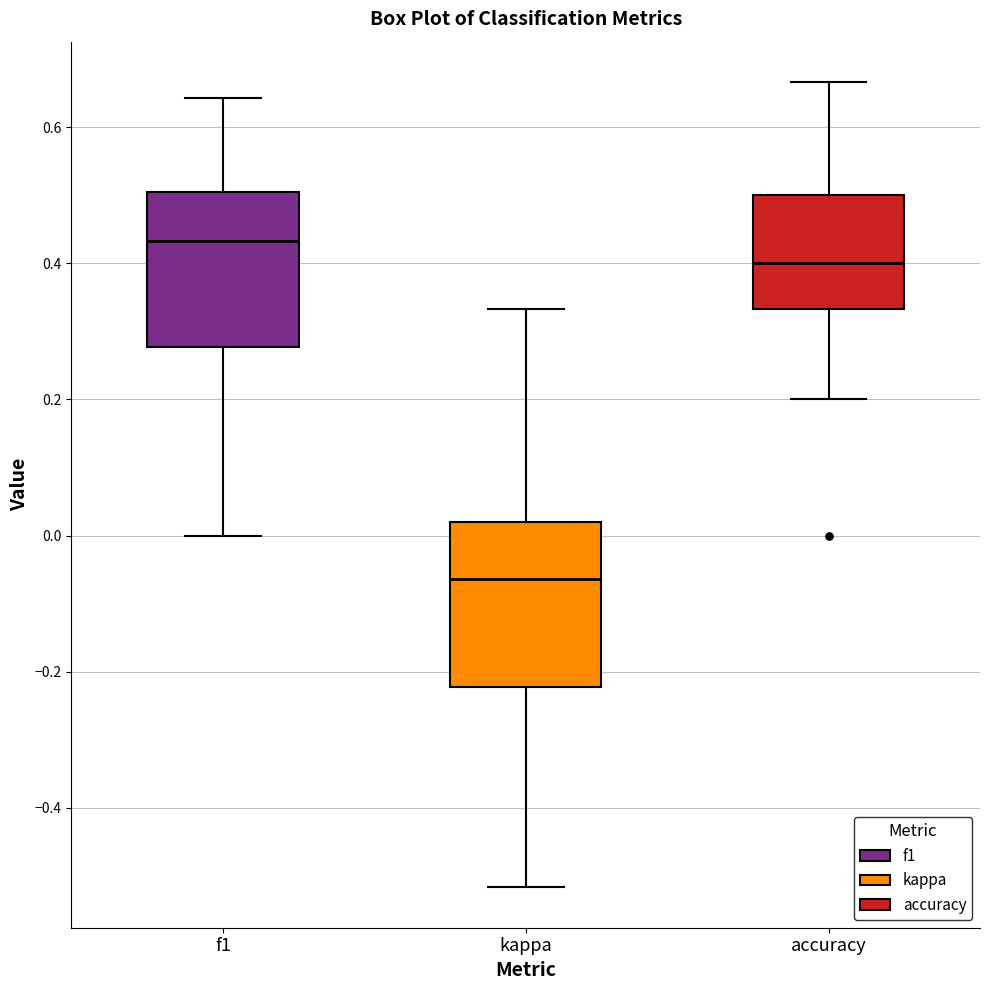

Reading left to right, transcribe this box plot: for each box, give where its median line is, the range the box spans, and where its two whiskers end, as read against the y-axis. The values are not printed on the chart, so give them approximately, as read against the axis.

f1: median 0.44, box 0.28 to 0.50, whiskers 0.00 to 0.64
kappa: median -0.06, box -0.22 to 0.02, whiskers -0.52 to 0.34
accuracy: median 0.40, box 0.34 to 0.50, whiskers 0.20 to 0.66